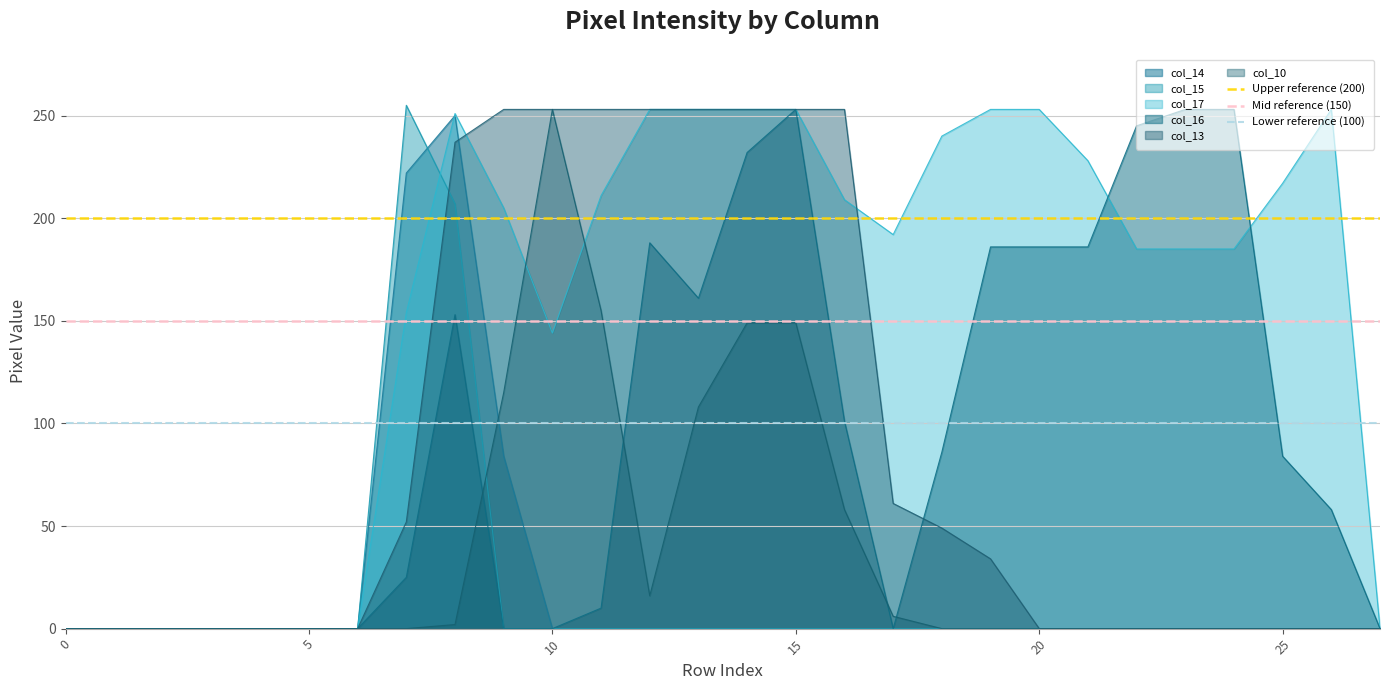

Is the value of col_17 at 15 greater than the value of col_10 at 15?

Yes